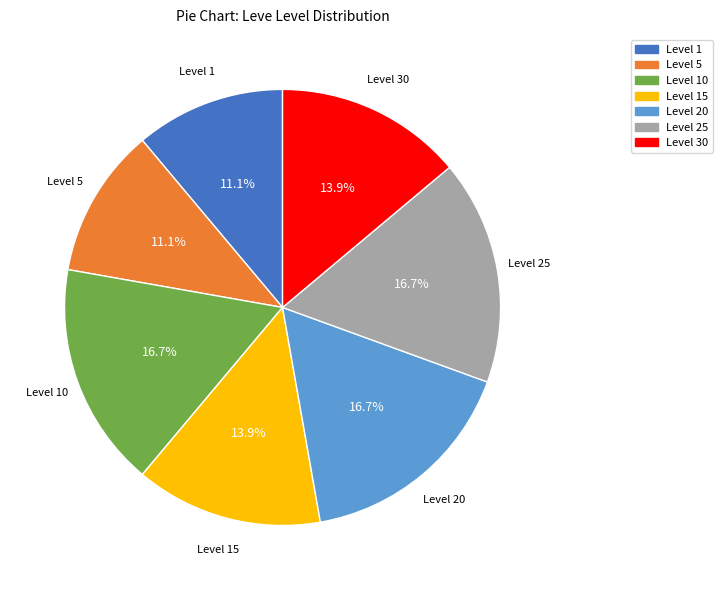

Does any single category account for the majority?

No